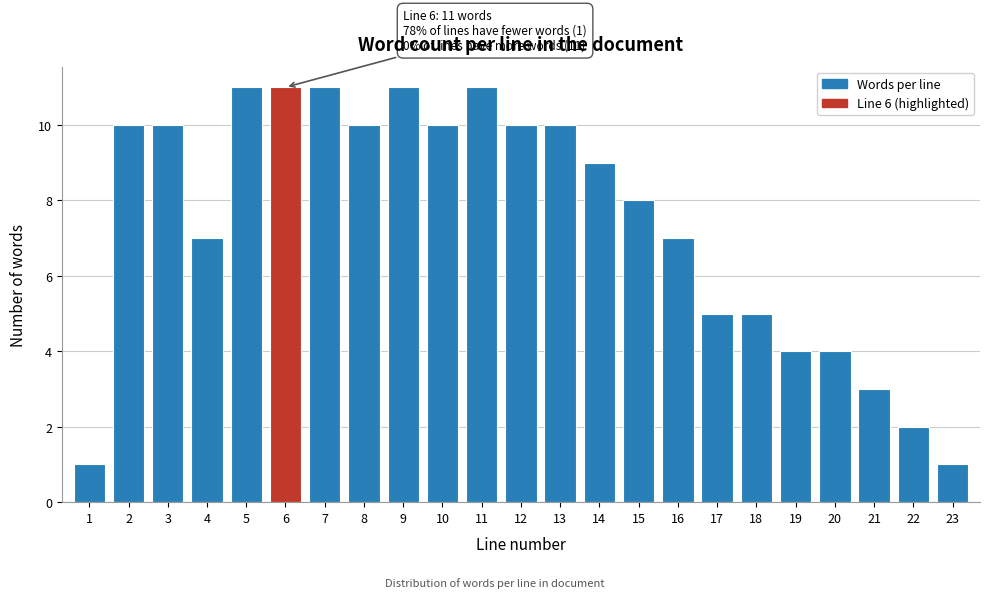

Reading left to right, list all the values displayed in this chart.

1	10	10	7	11	11	11	10	11	10	11	10	10	9	8	7	5	5	4	4	3	2	1